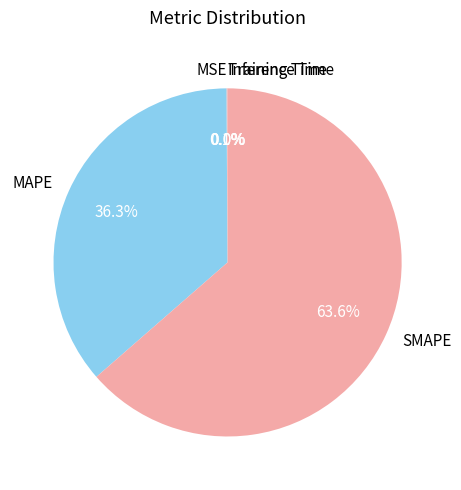

Is there a majority slice in this chart?

Yes